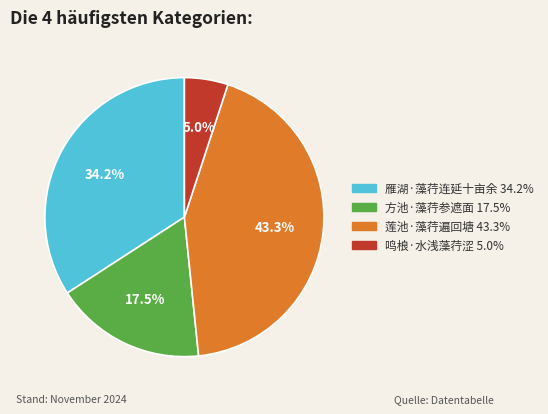

Does 鸣桹·水浅藻荇涩 account for over 50% of the chart?

No